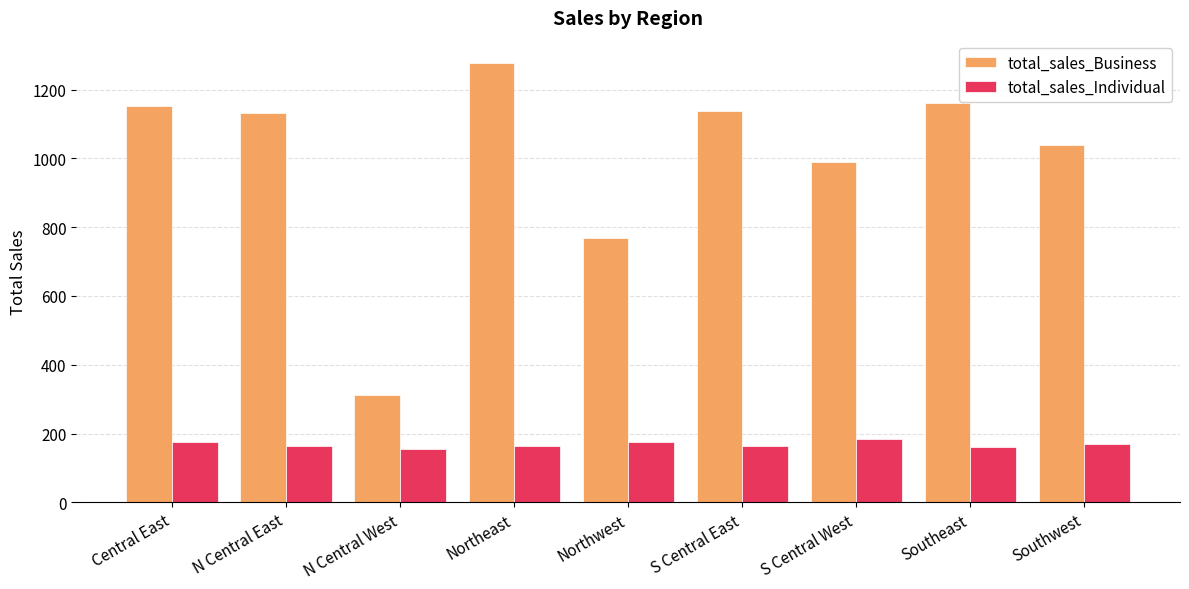

What is the sum of all total_sales_Business values?

8969.0